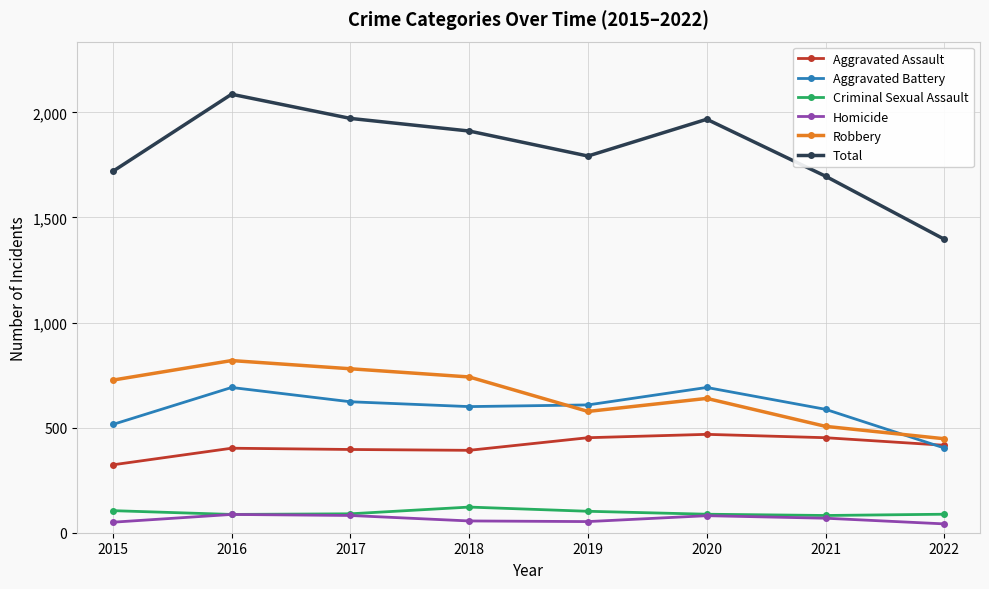

The Robbery series shows 741 at 2018. True or false?

True